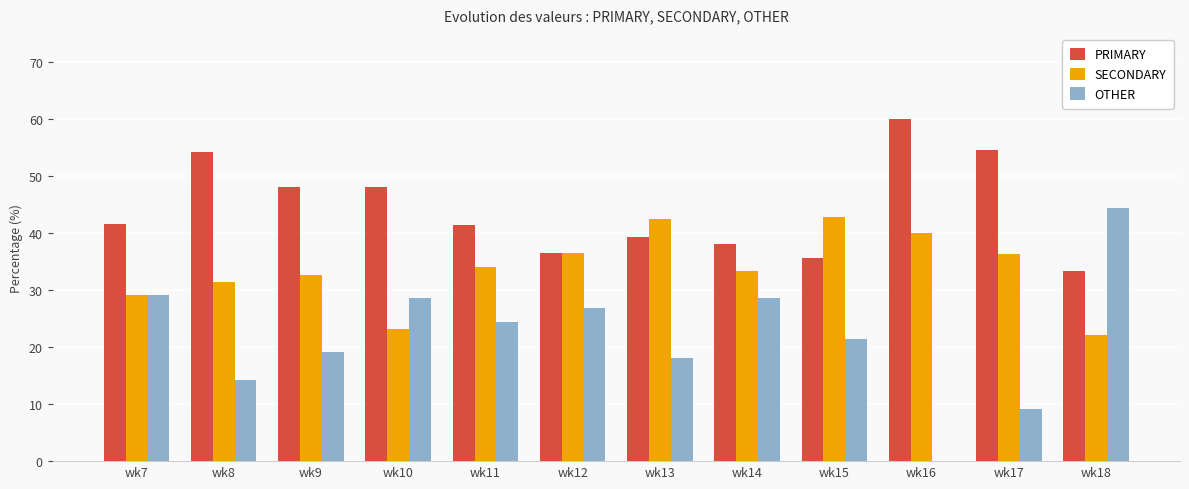

True or false: PRIMARY has a value of 36.6 at wk12.

True